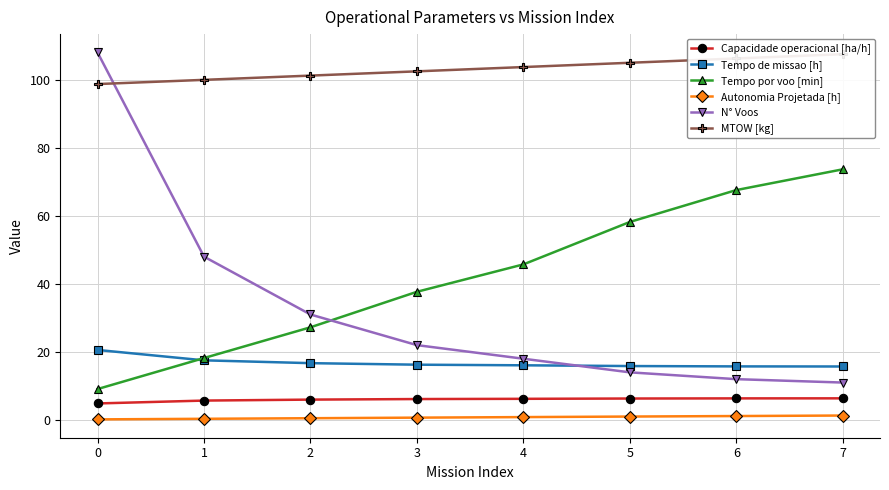

What is the lowest value of the N° Voos series?

11.0